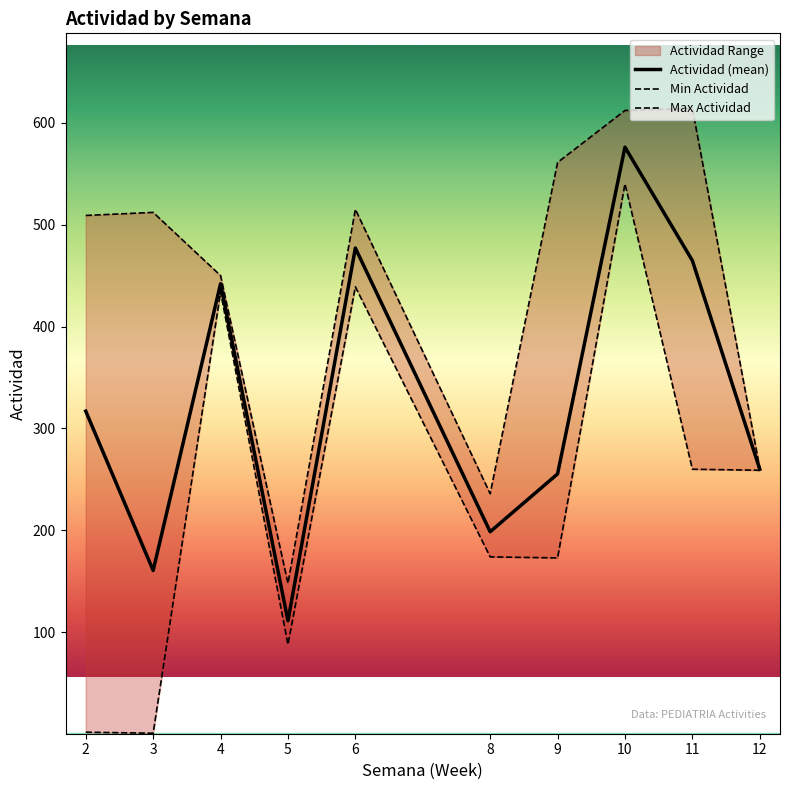

The value at 12 is 259. True or false?

True